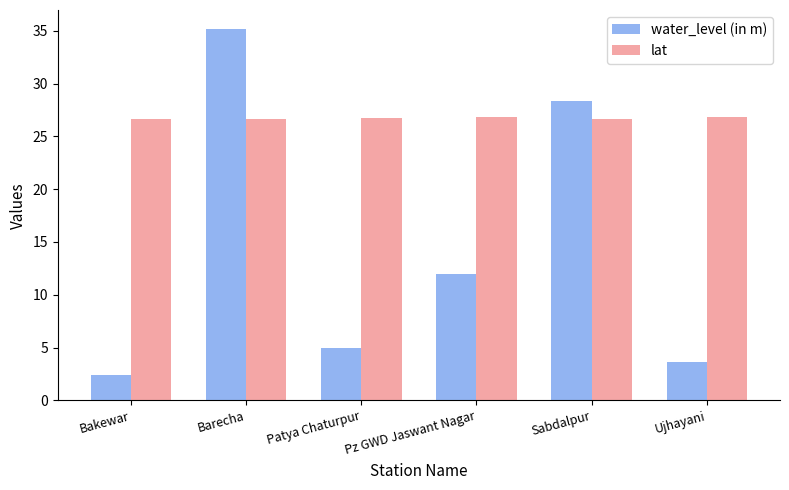

At Sabdalpur, list the series in order from largest to smallest.

water_level (in m), lat